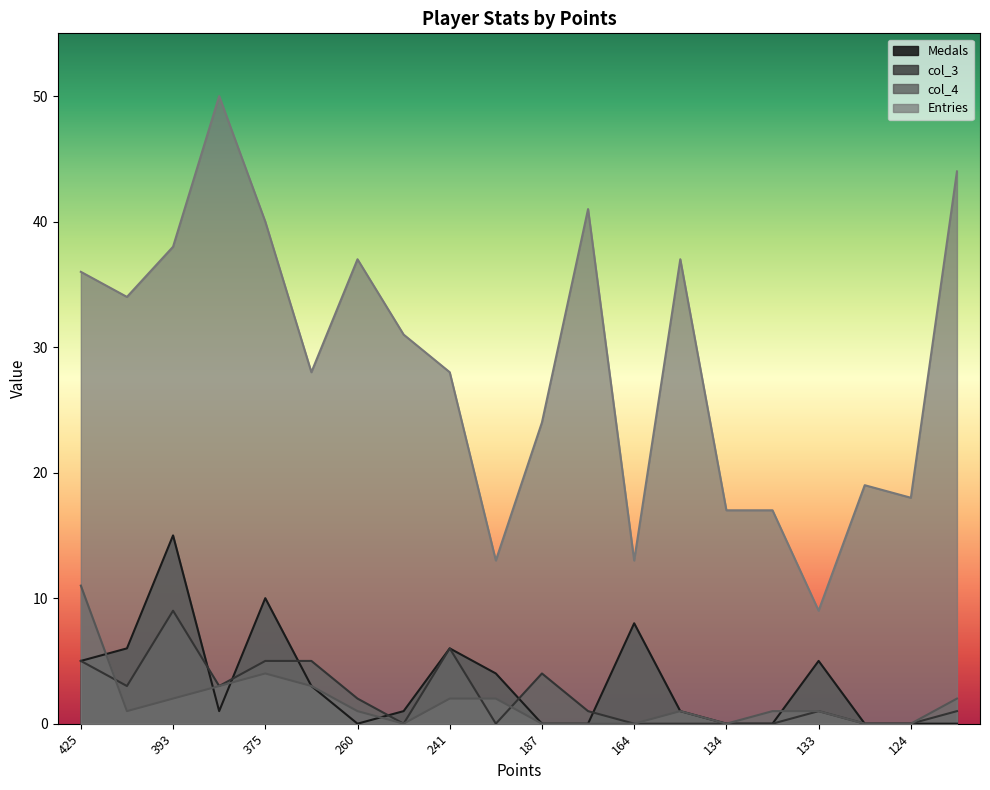

What is the label of the 3rd point from the left?

393